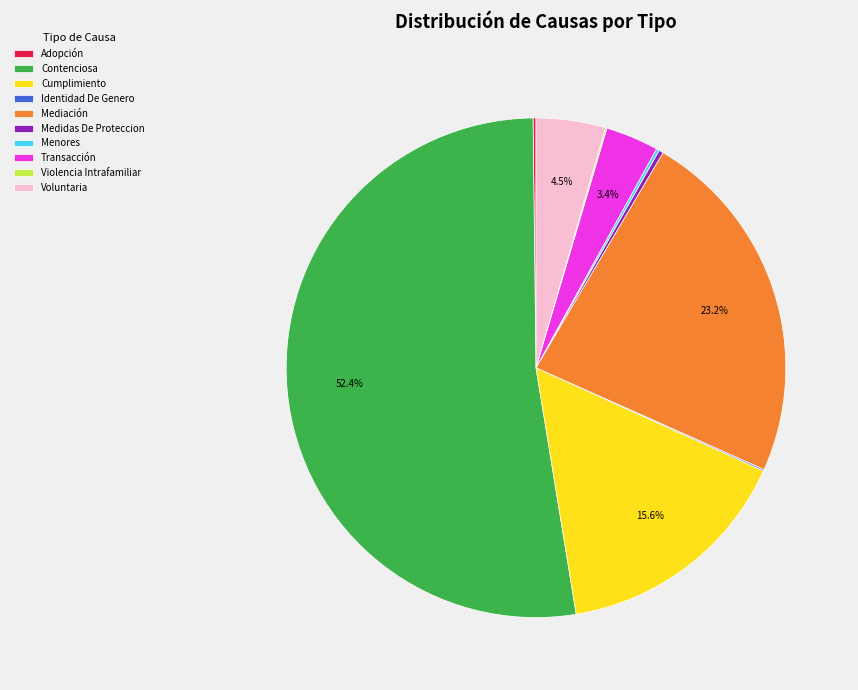

Which category has the biggest portion of the pie?

Contenciosa